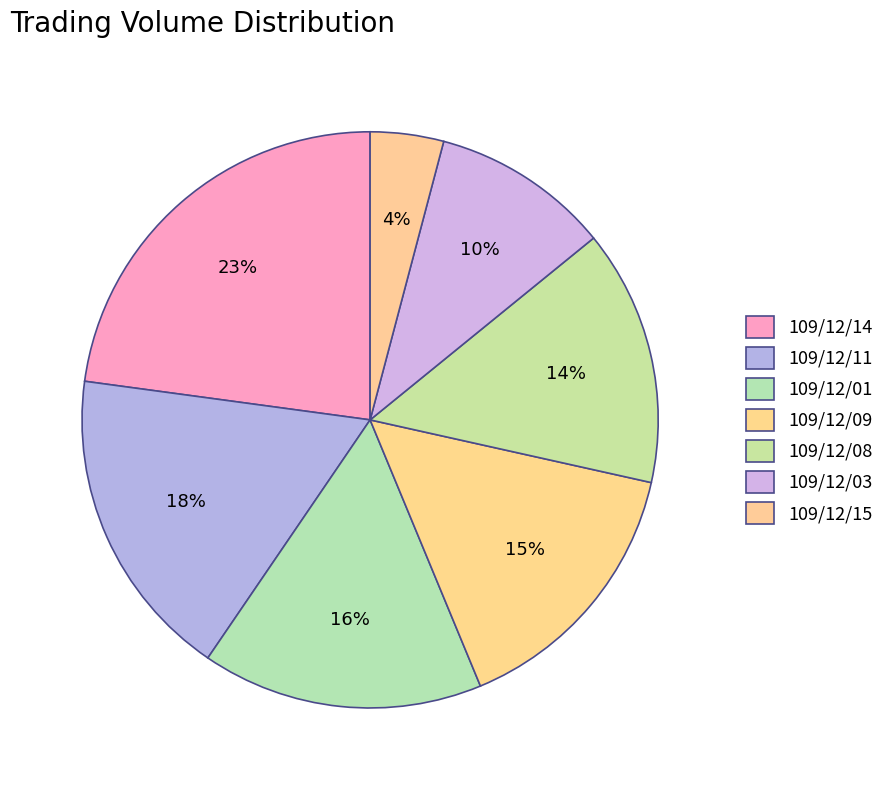

How many slices are in this pie chart?

7